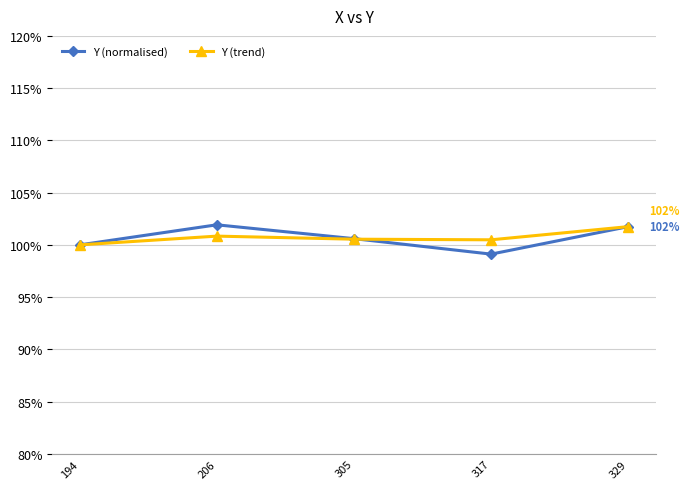

Is it true that Y (normalised) equals 131.9 at 317?

False